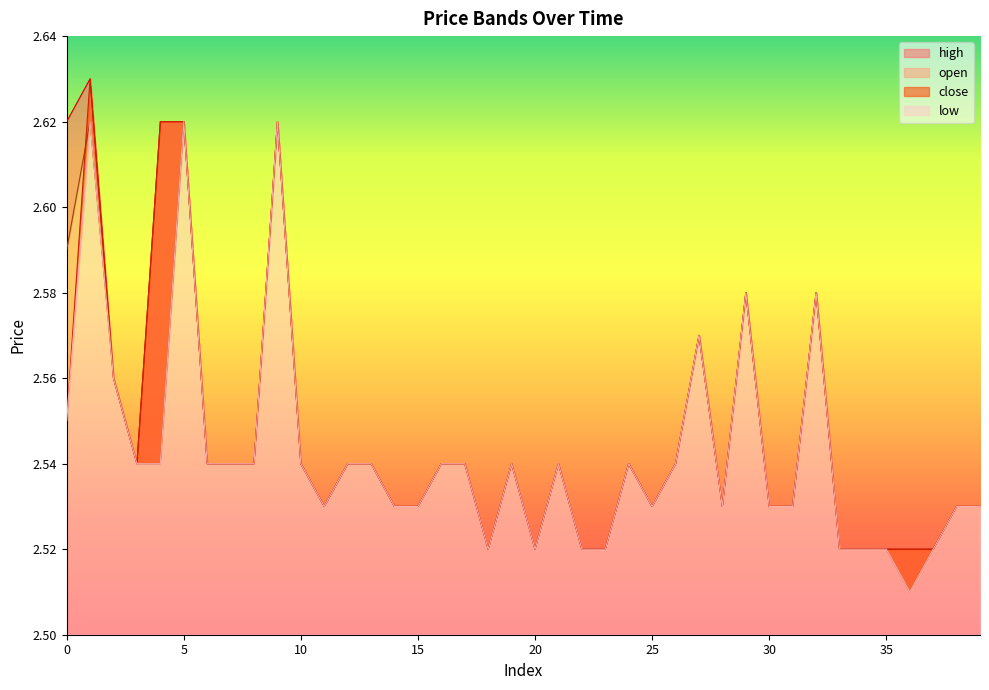

Count the number of categories in the chart.

40